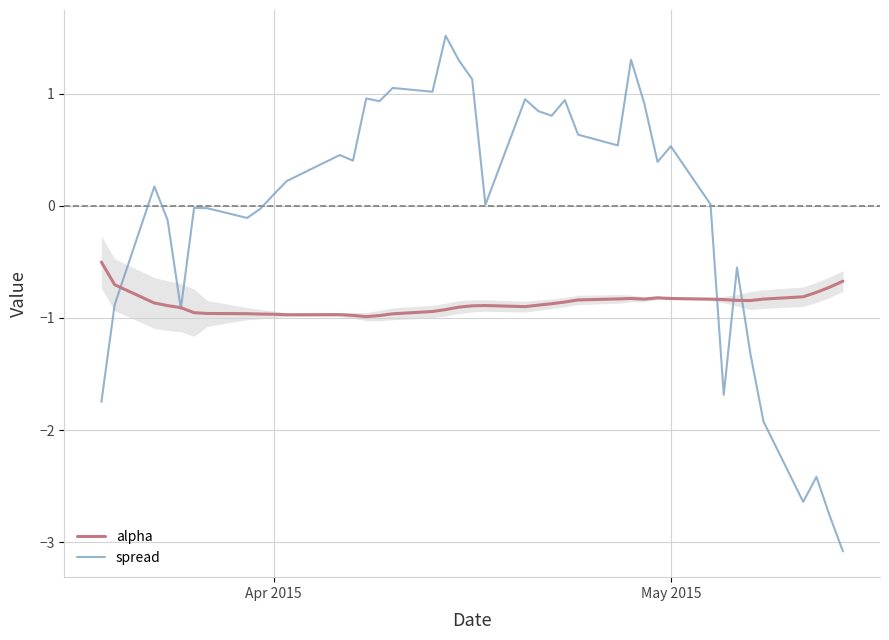

What is the minimum value shown in the chart?

-3.1